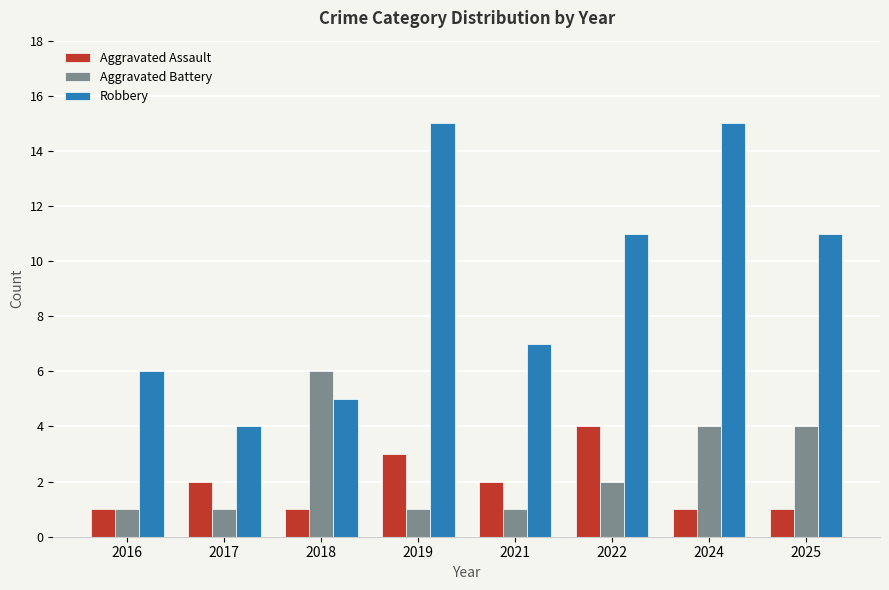

What is the total value across all series at 2024?

20